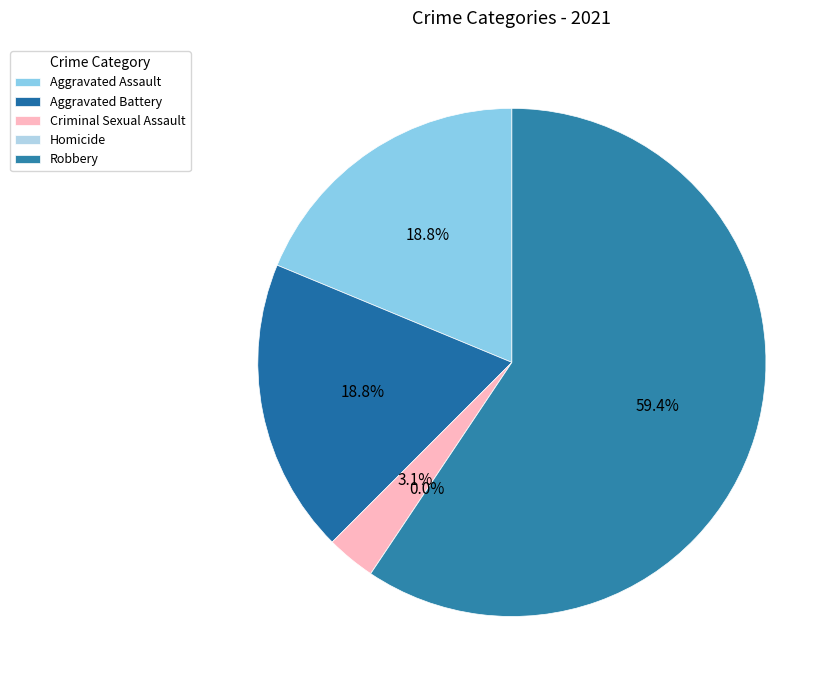

How many segments does this pie chart have?

5